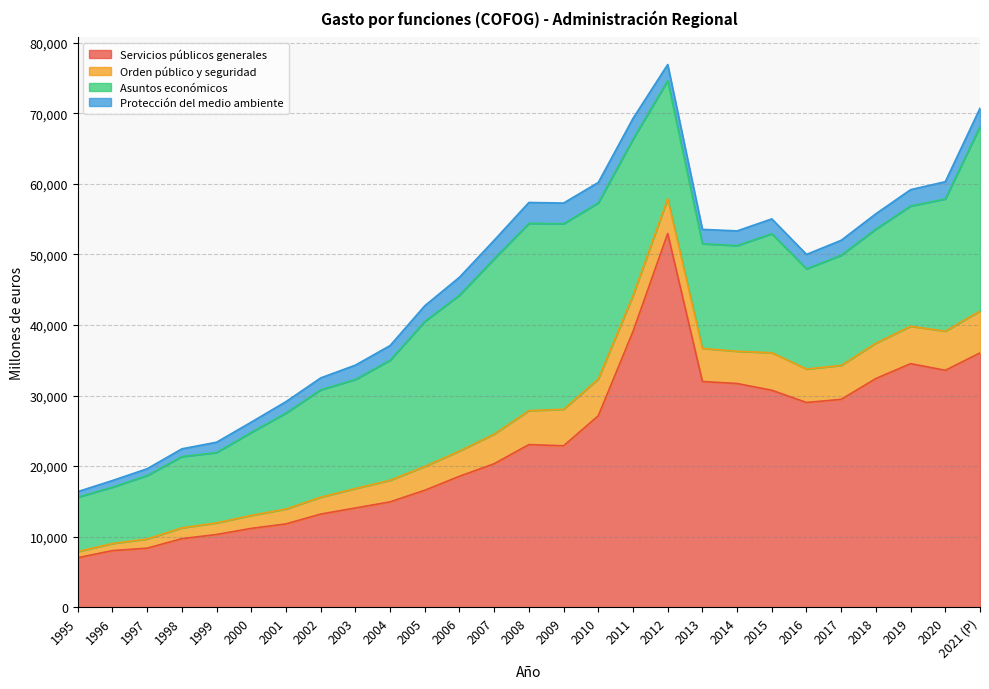

The value of Asuntos económicos at 2006 is 22086. True or false?

True